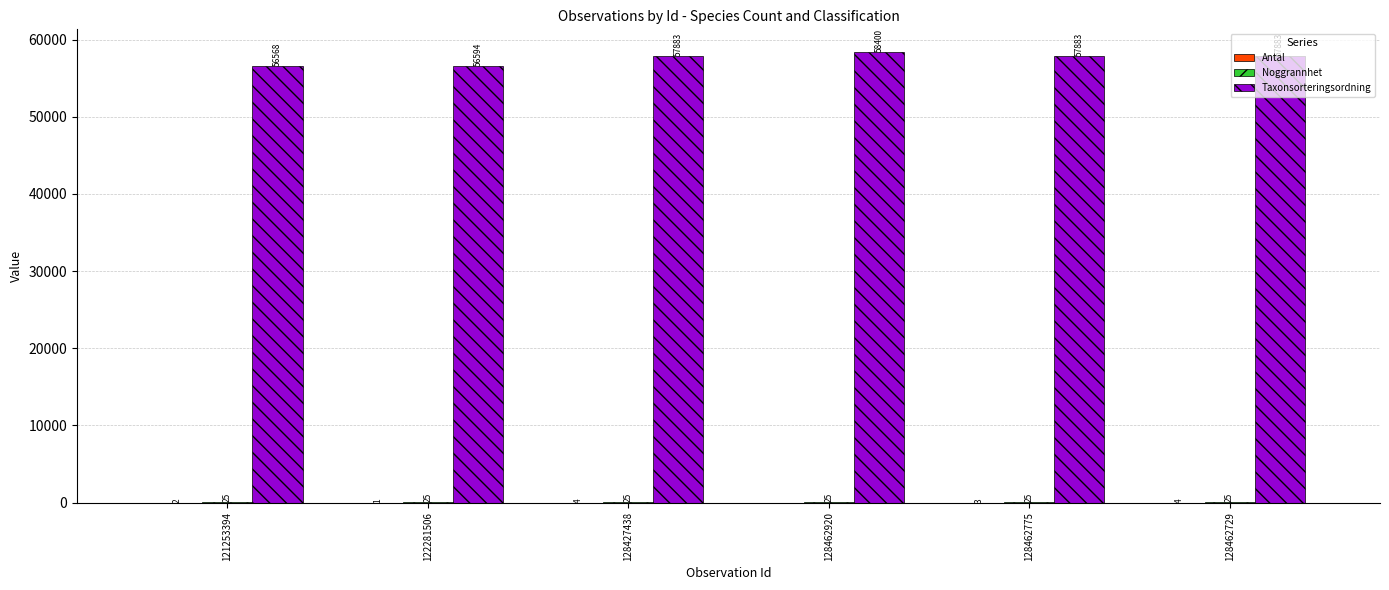

Which series has the largest total across all categories?

Taxonsorteringsordning